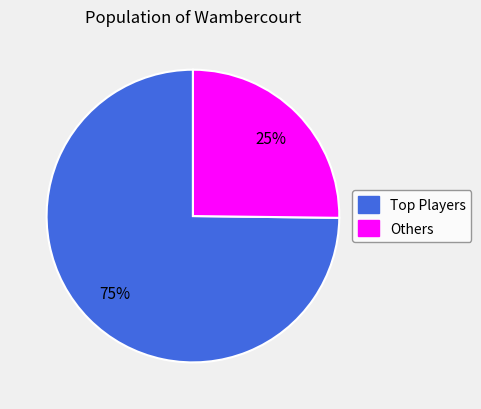

To the nearest percent, what is the difference between the largest and smallest slice percentages?

50%